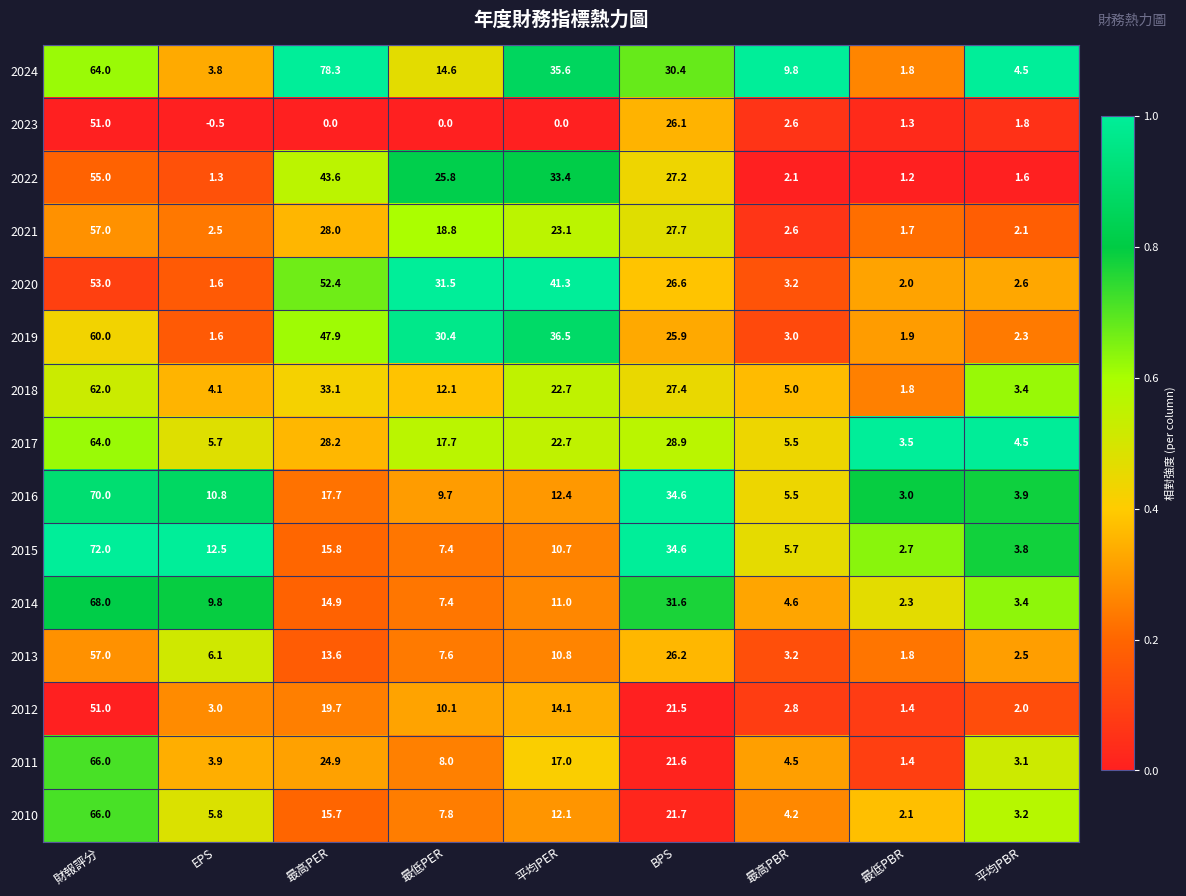

At which category is the sum across all series the highest?

財報評分